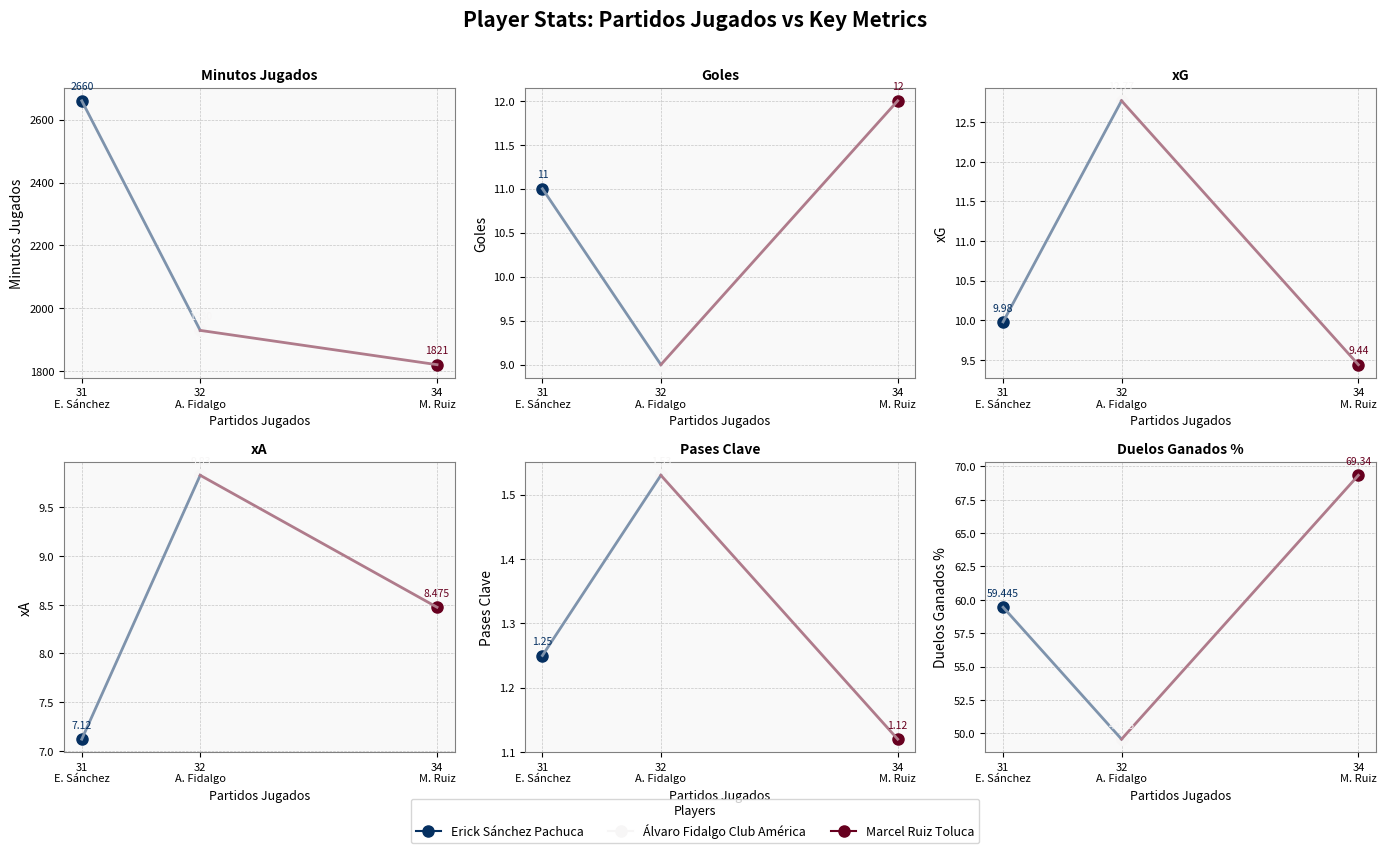

Rank the series by their maximum value, from highest to lowest.

minutos_jugados, duelos_ganados_pct, xG, goles, xA, pases_clave